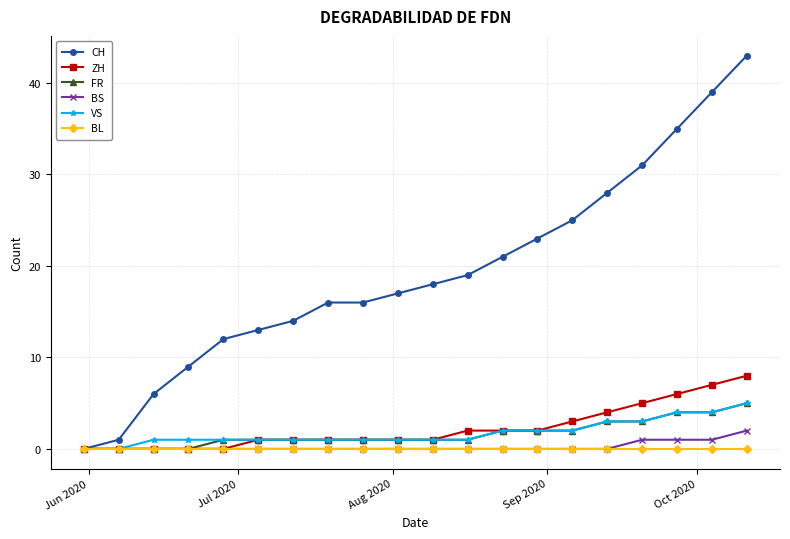

How many distinct data groups are displayed?

6